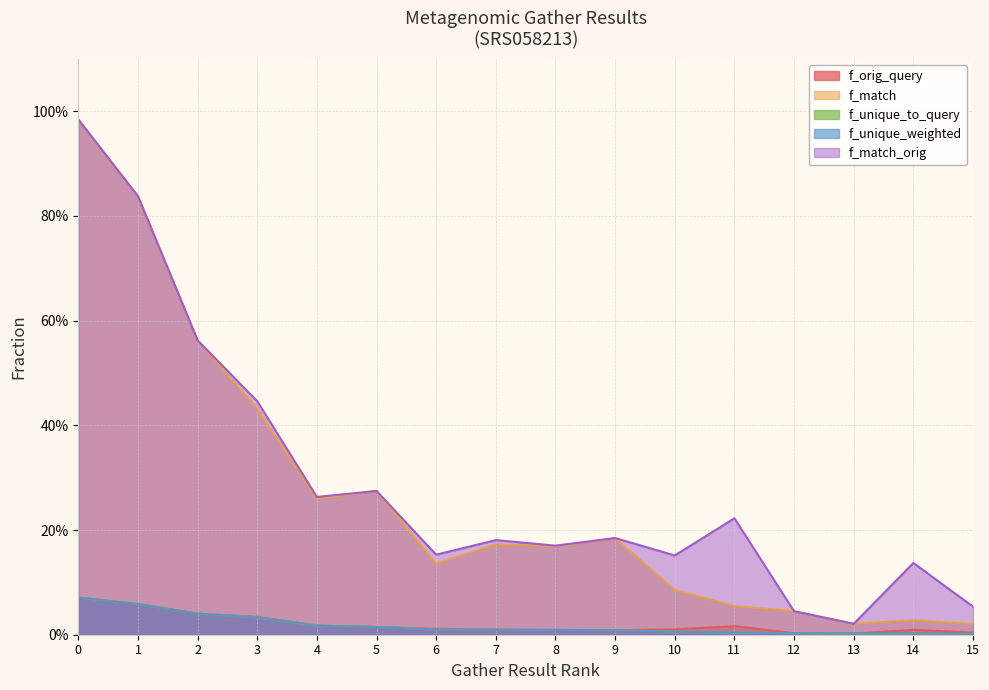

True or false: f_unique_to_query and f_orig_query cross at least once.

False